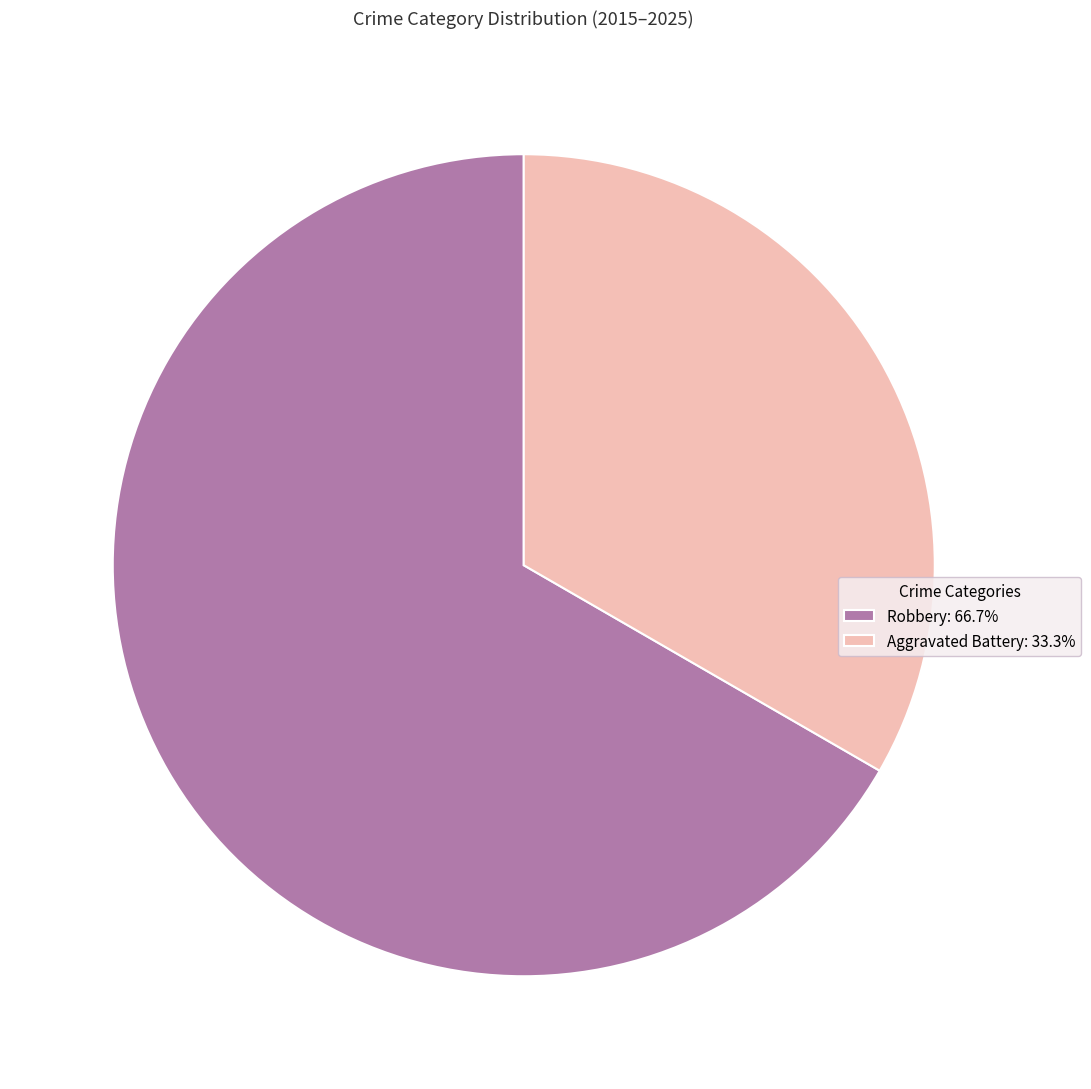

Is it true that Robbery is 61% of the pie?

False